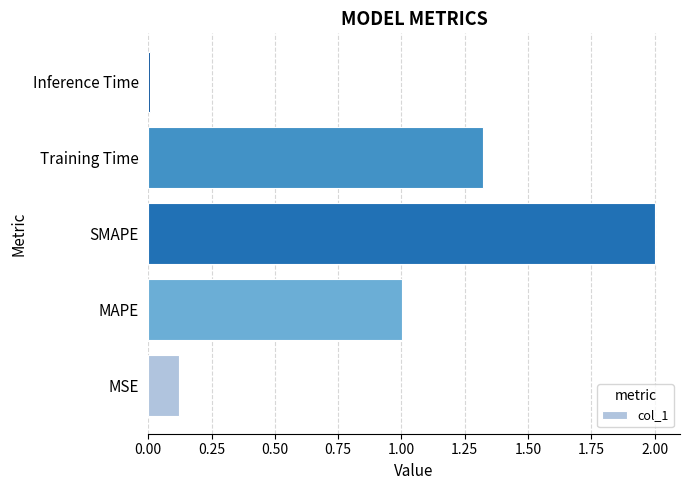

List the labels in order of value, smallest first.

Inference Time, MSE, MAPE, Training Time, SMAPE